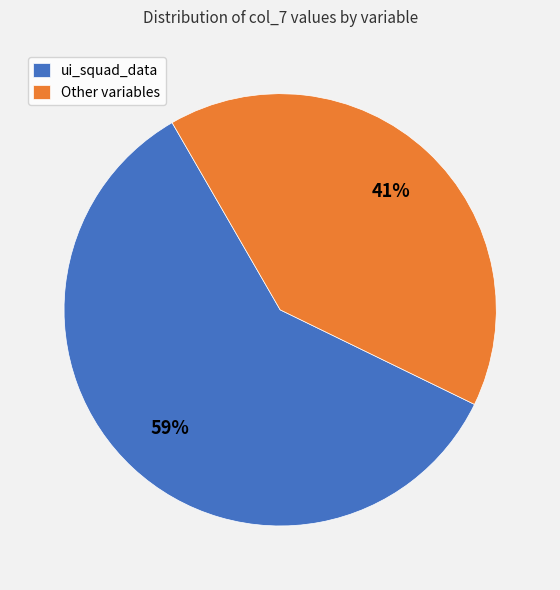

Combined, do ui_squad_data and Other variables account for over 50%?

Yes